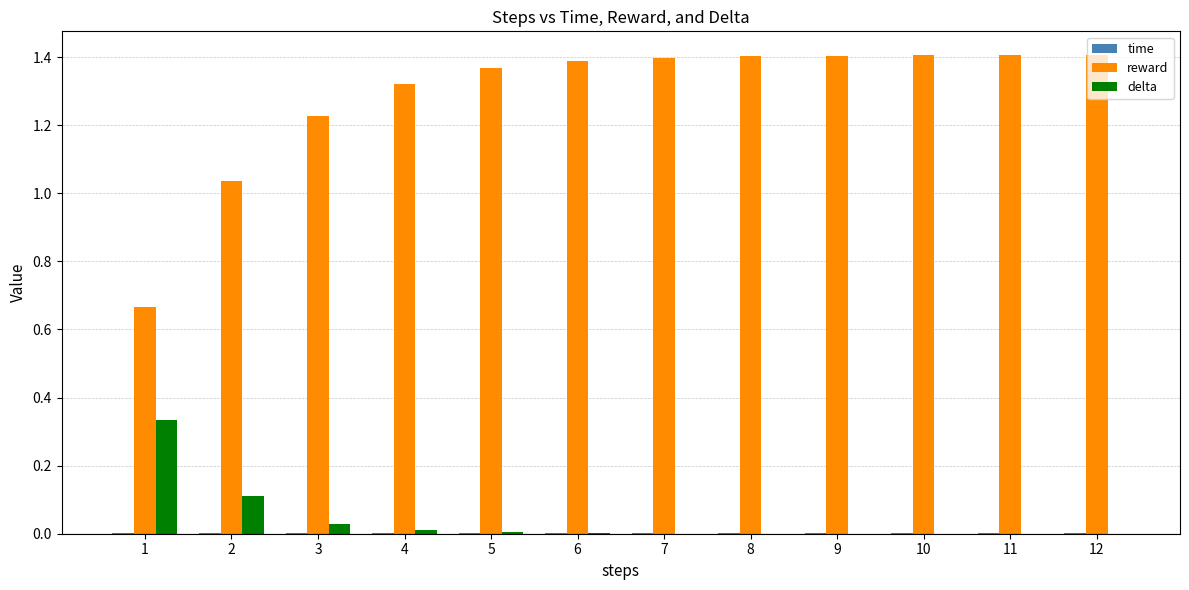

Between 2 and 8, which series saw the biggest shift?

reward